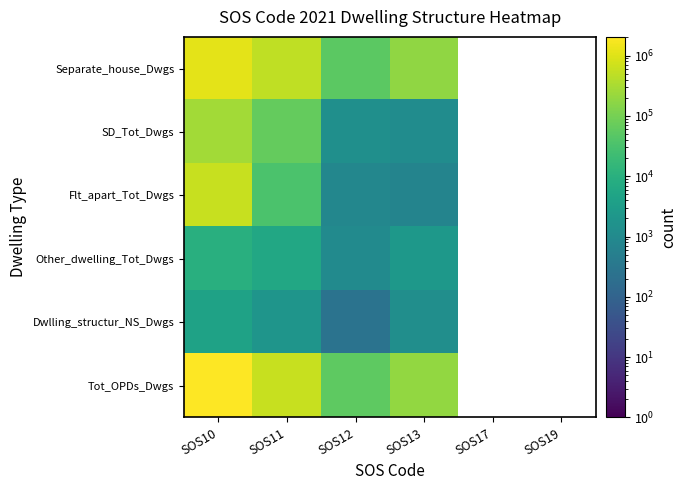

How many categories are shown in the chart?

6